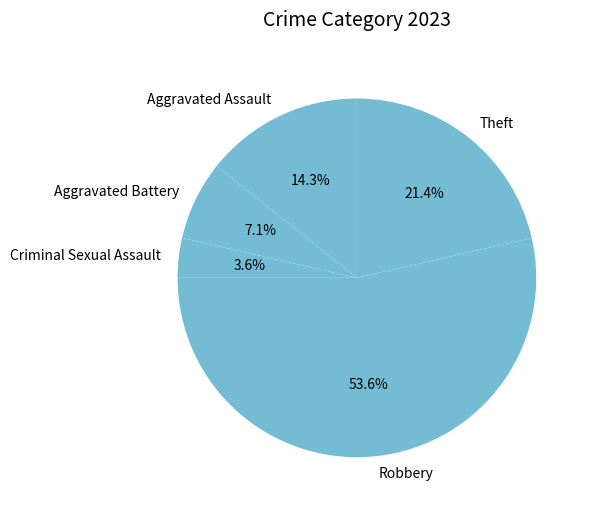

Rank the categories by value from highest to lowest.

Robbery, Theft, Aggravated Assault, Aggravated Battery, Criminal Sexual Assault